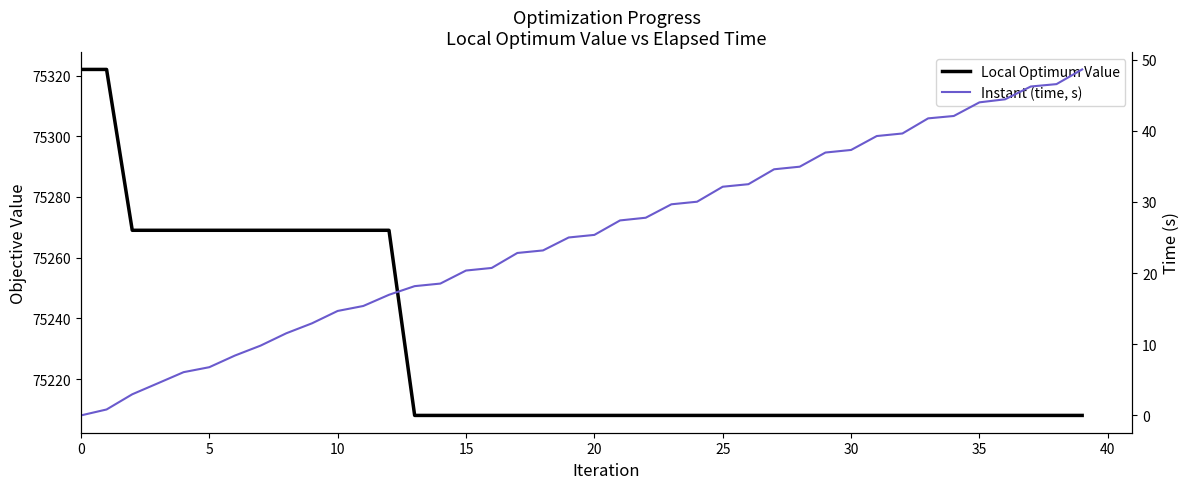

What is the minimum value for Local Optimum Value?

75208.0